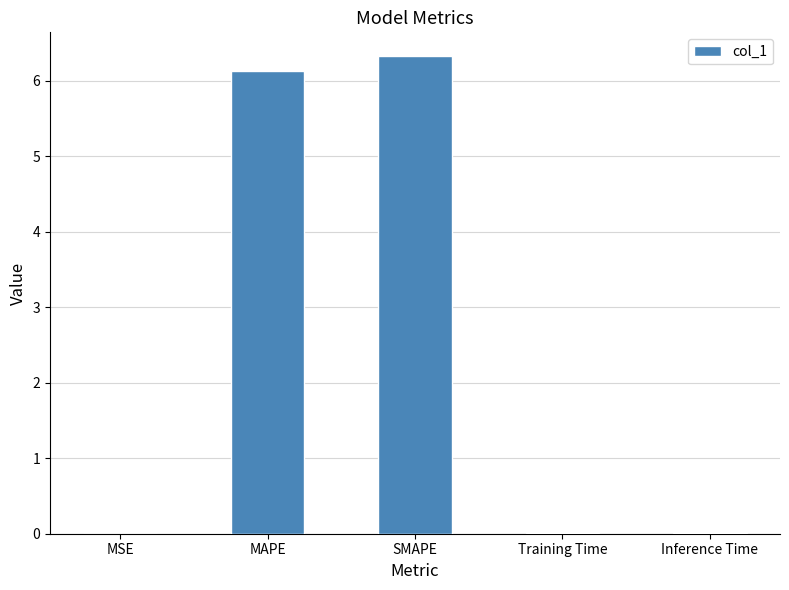

What is the sum of all values?

12.5